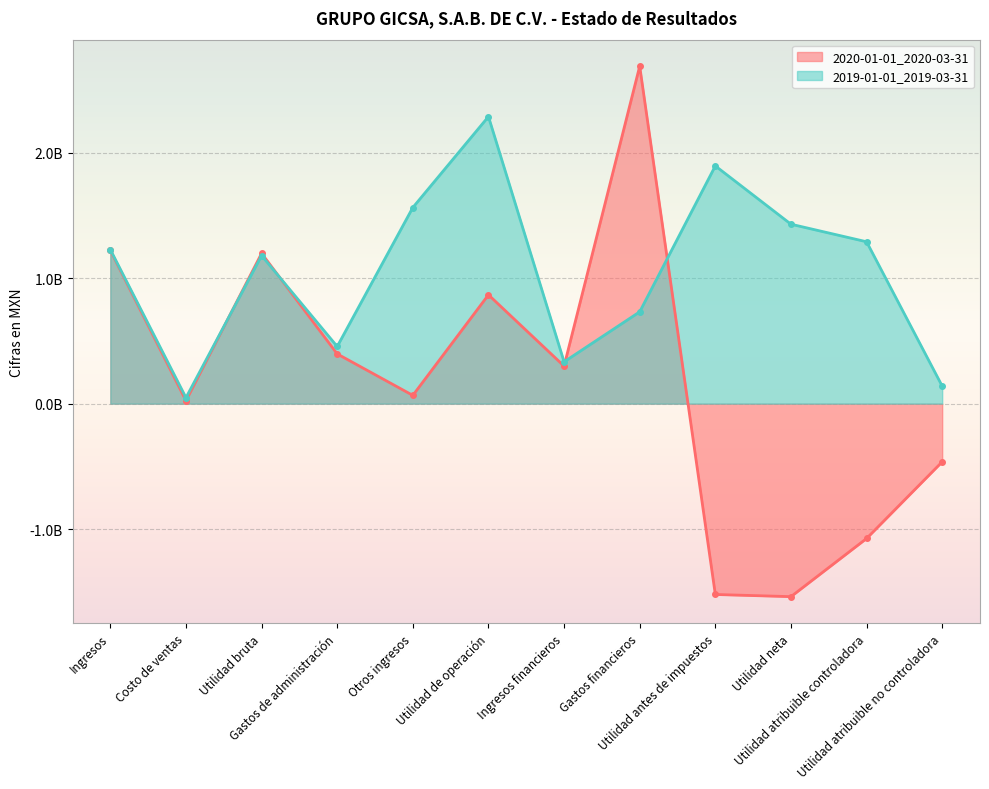

What are all the series names shown in the legend?

2020-01-01_2020-03-31, 2019-01-01_2019-03-31